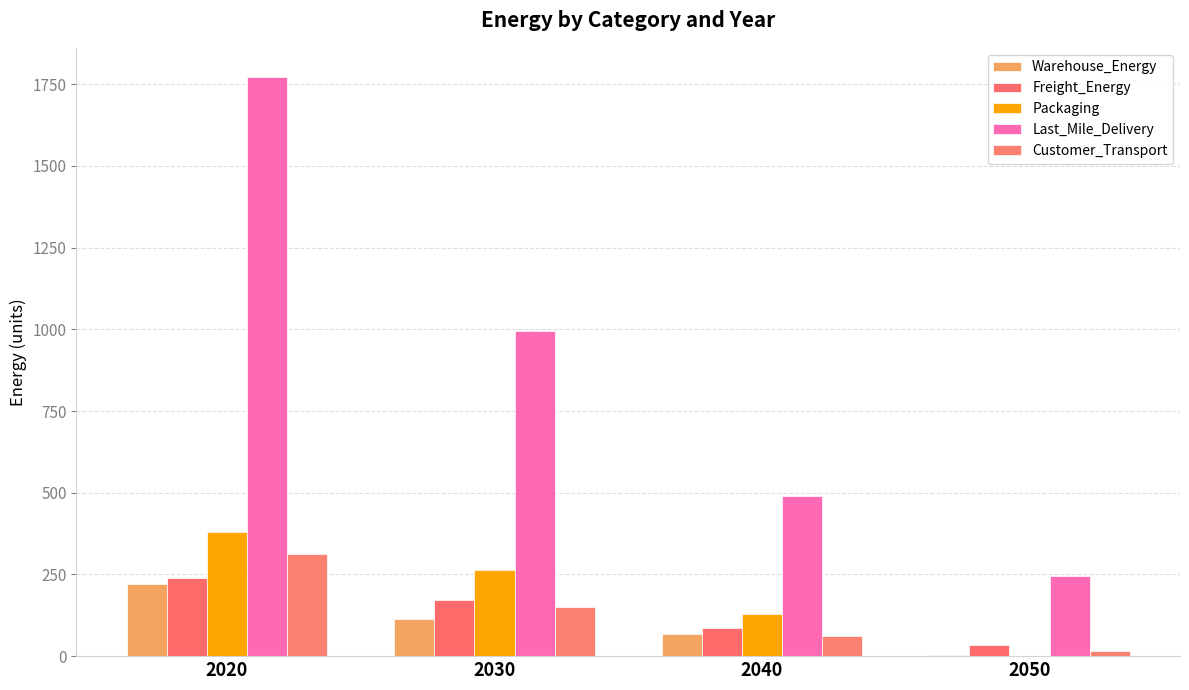

Count the number of data series in this chart.

5